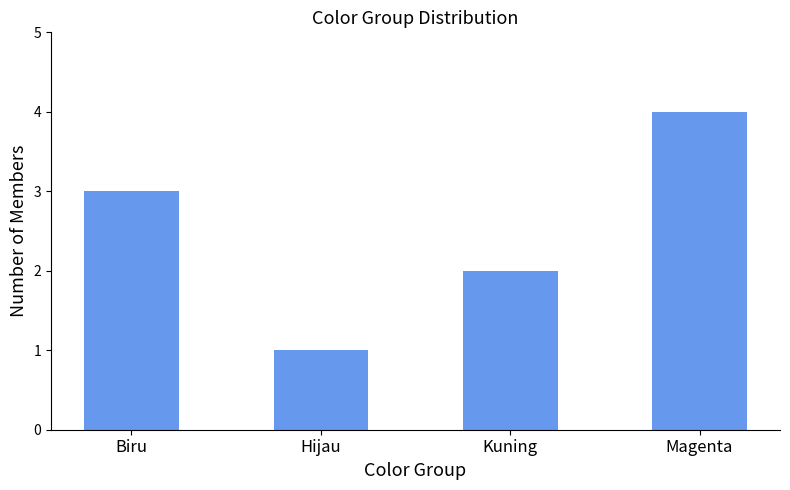

Reading left to right, transcribe all the data shown in this chart.

3	1	2	4